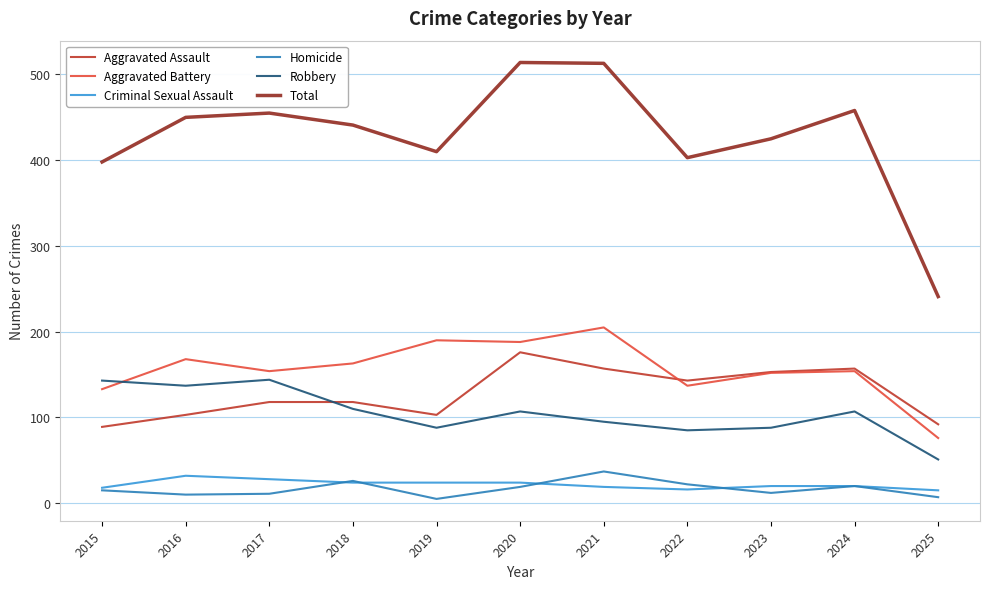

What is the total value across all series at 2017?

910